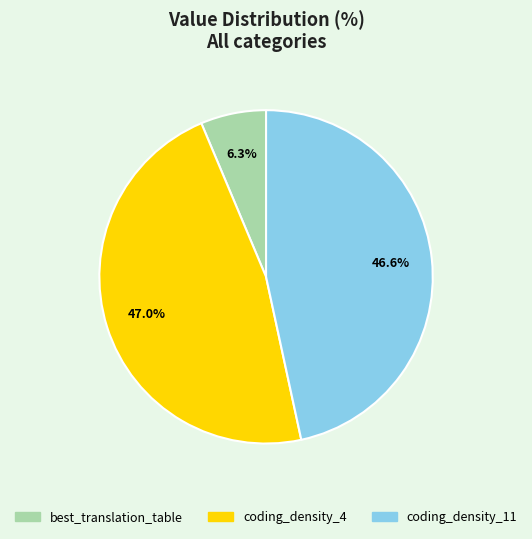

To the nearest percent, what is the difference between the largest and smallest slice percentages?

41%